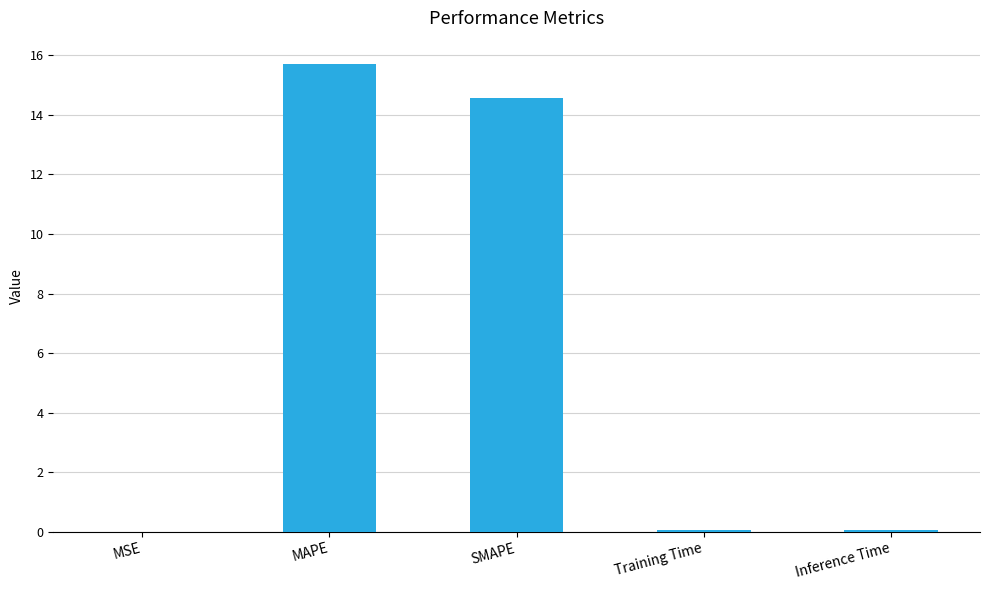

What is the greatest value displayed?

15.7